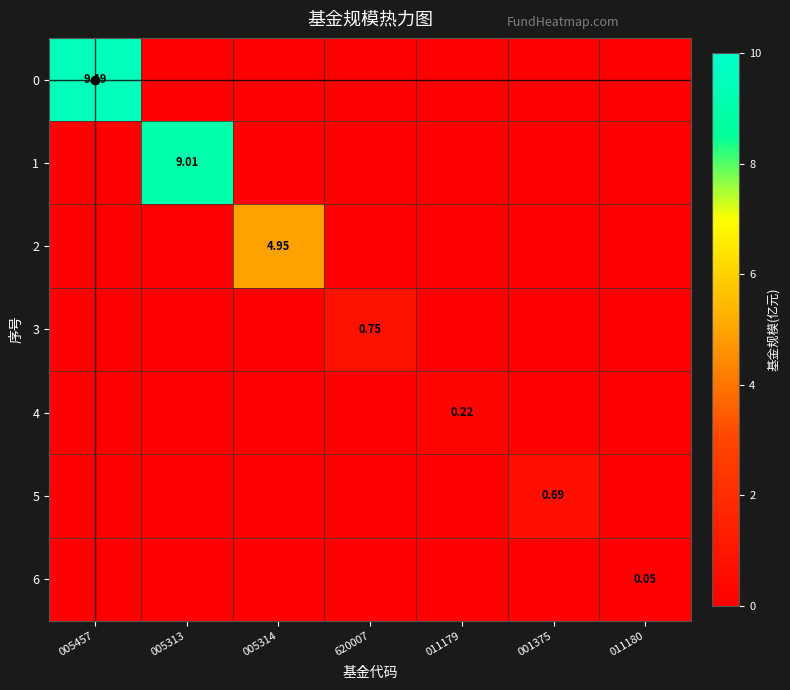

Which category has the highest value across all series?

005457